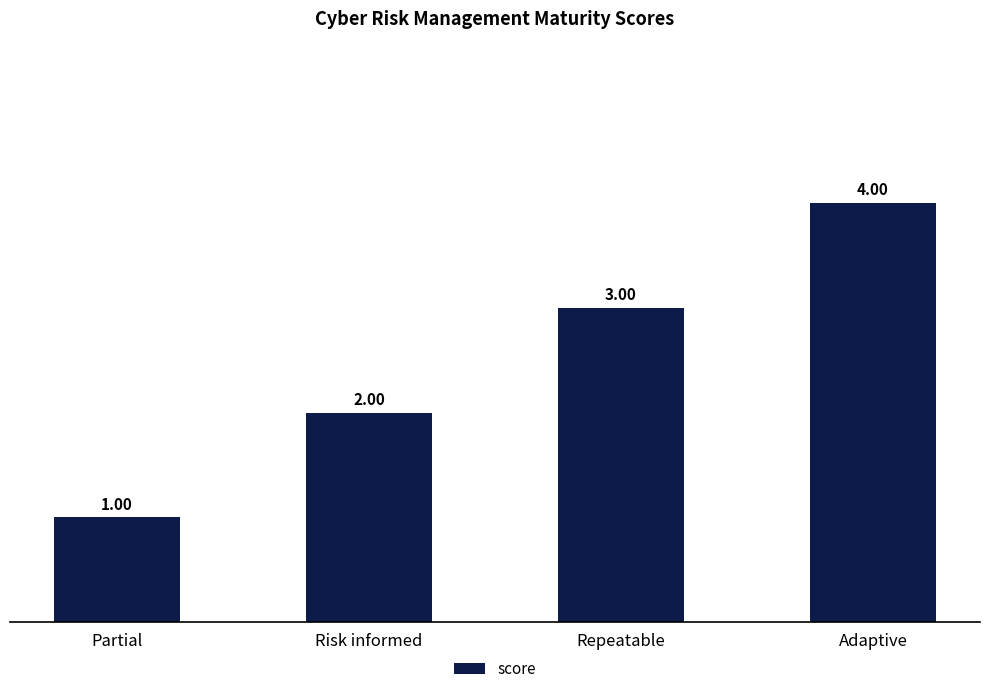

What is the difference between the maximum and second lowest values?

2